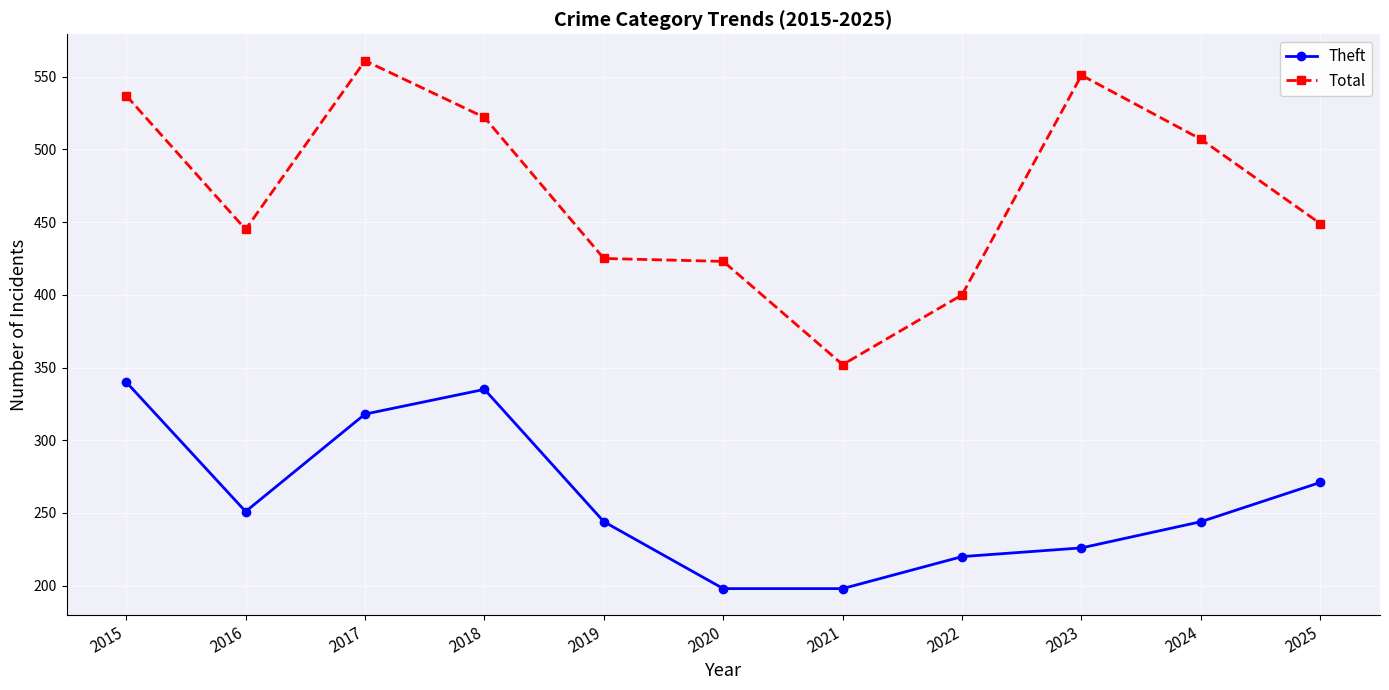

What is the difference between the highest and lowest values at 2017?

243